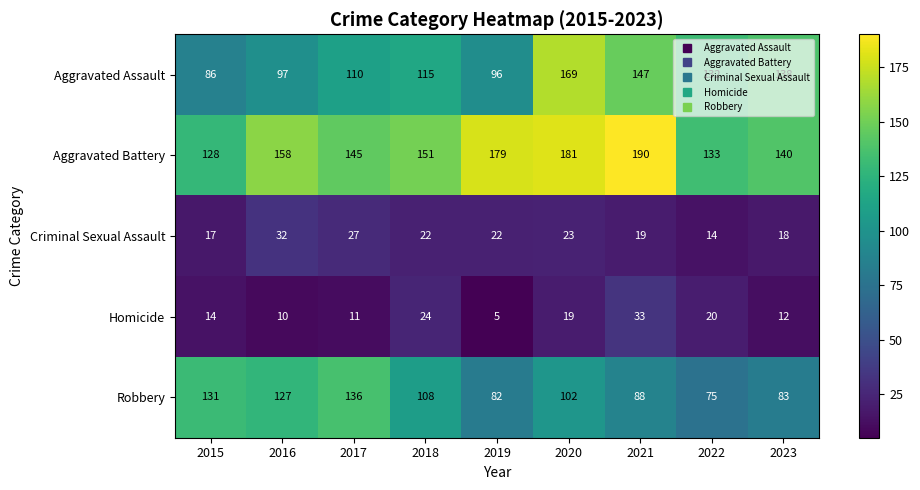

Which series changed the most between 2017 and 2018?

Robbery